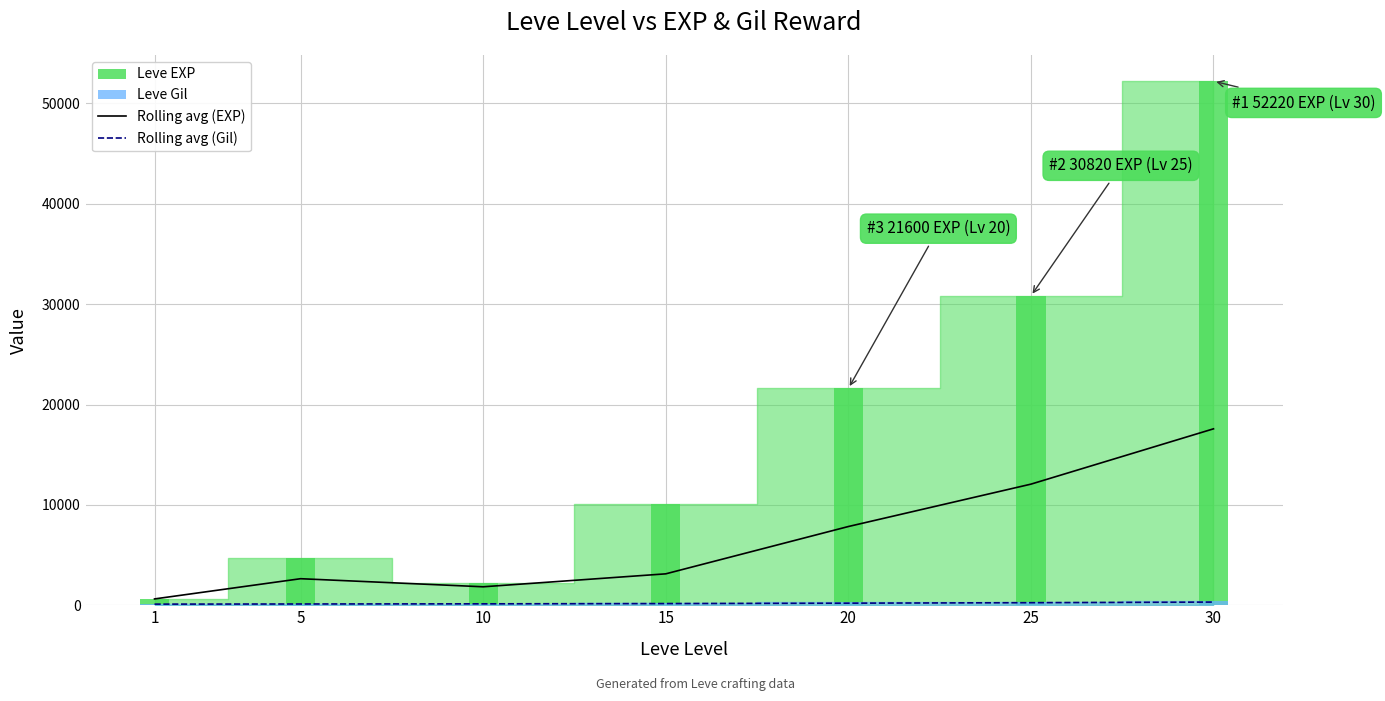

Between 1 and 5, which series saw the biggest shift?

7-day rolling avg (EXP)